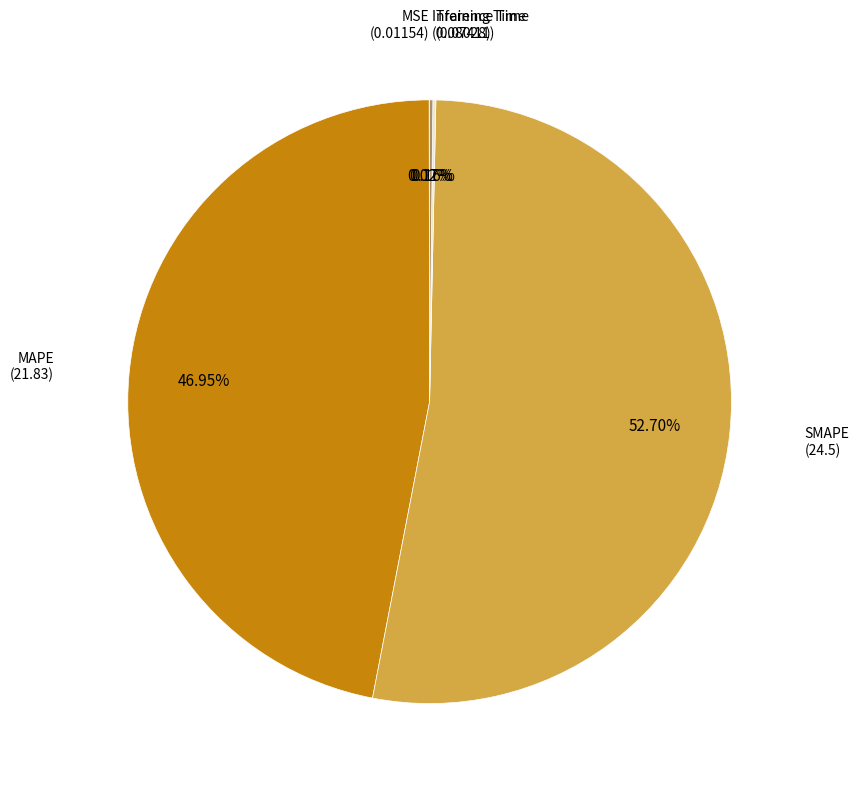

To the nearest percent, what is the difference between the largest and smallest slice percentages?

53%